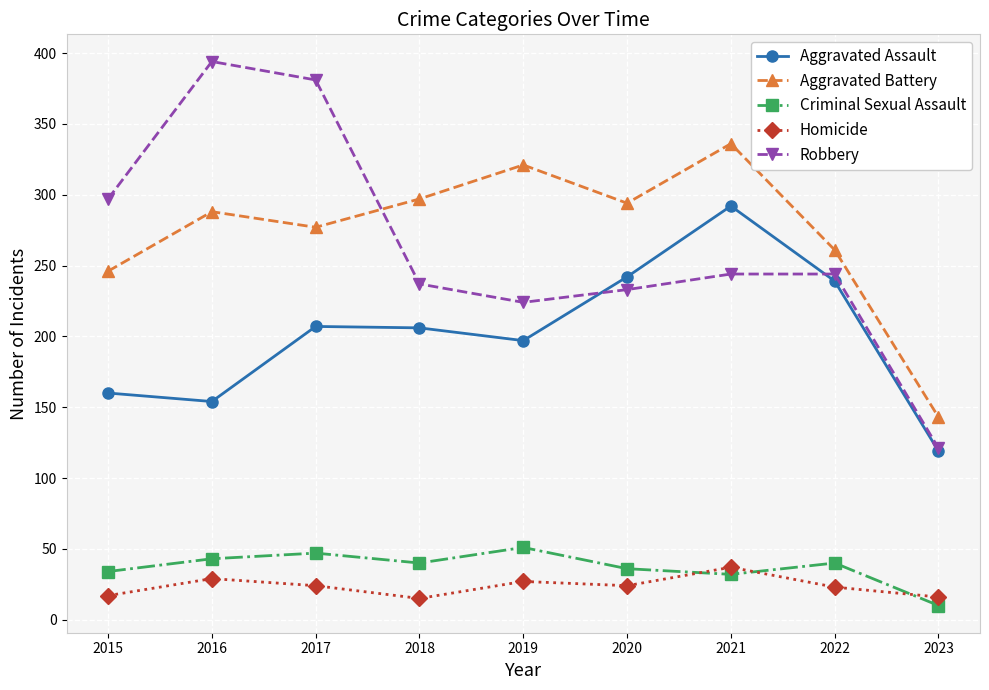

What is the value of the Aggravated Assault point at the 4th from the left?

206